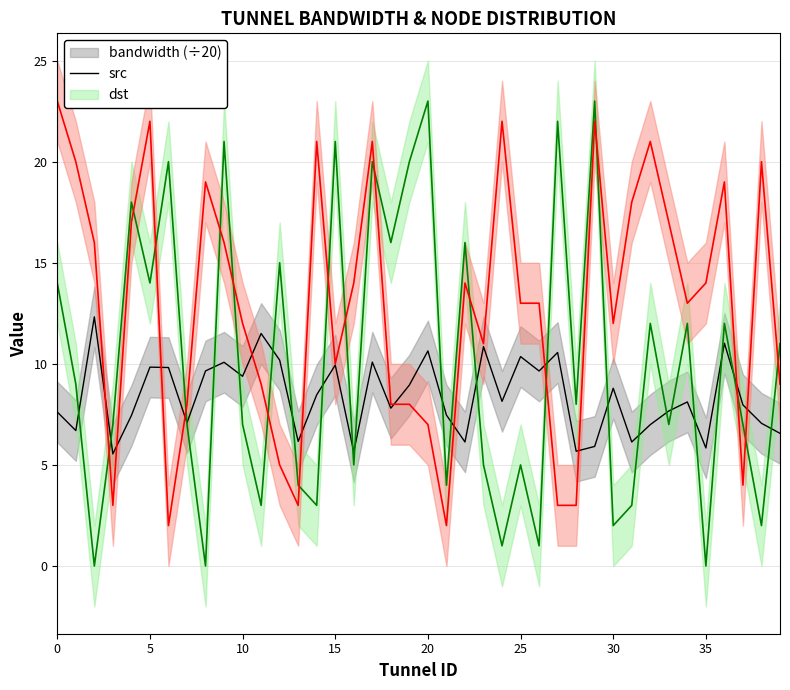

At which category is the sum across all series the highest?

17